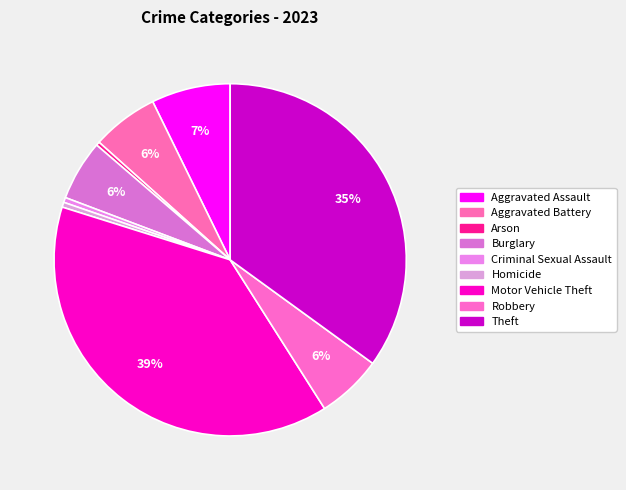

What is the change in value from Arson to Theft?

+306